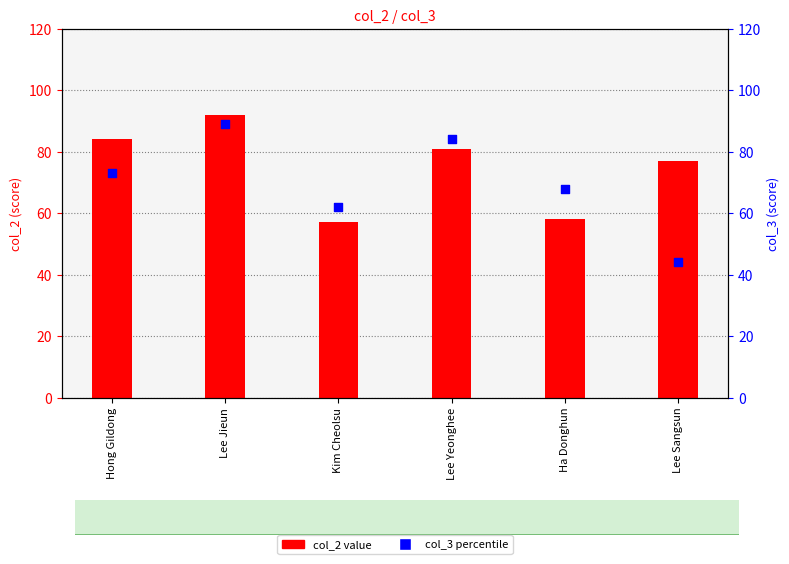

At how many categories does at least one series exceed 49?

6